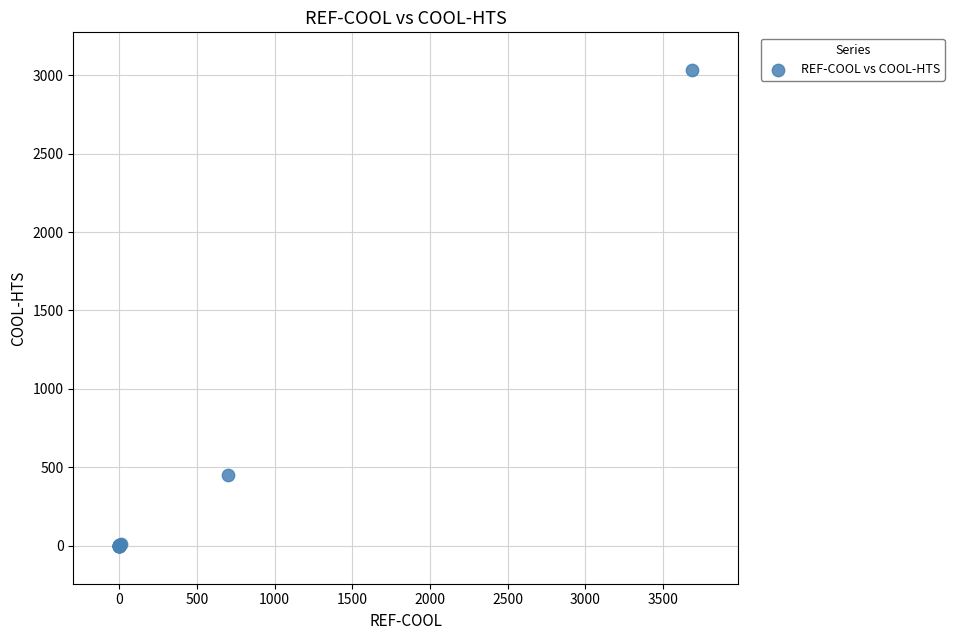

What Y value in the scatter plot is closest to 1515?

450.0